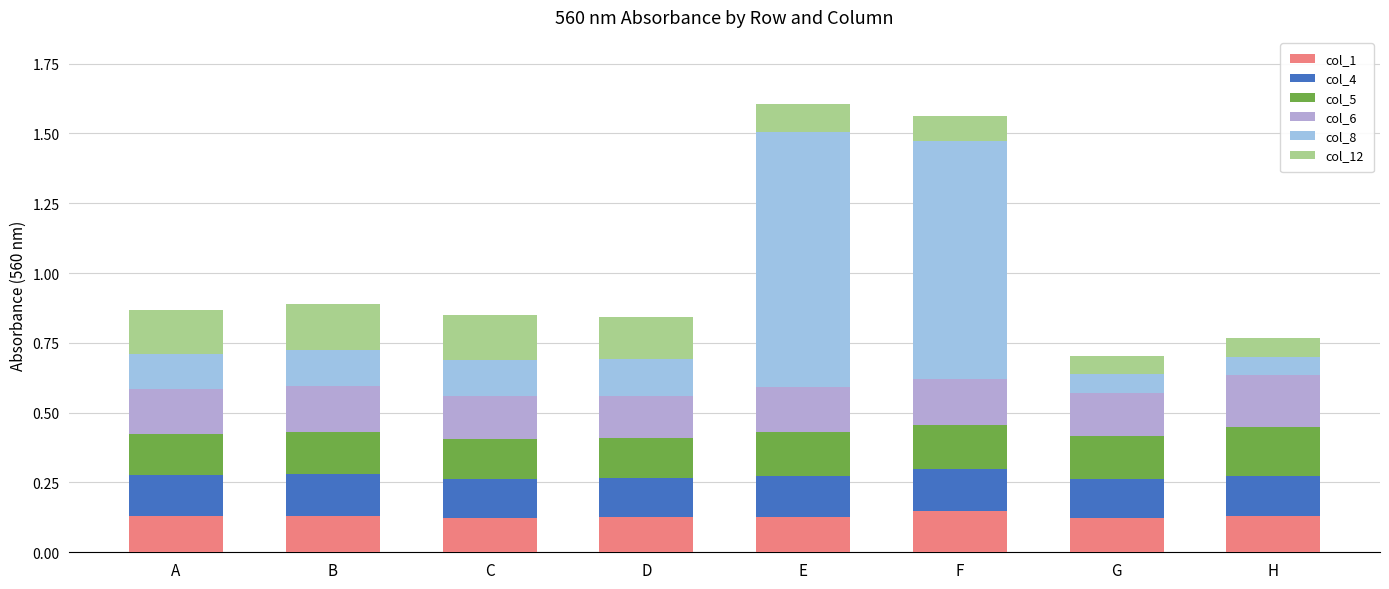

What are all the series names shown in the legend?

col_1, col_4, col_5, col_6, col_8, col_12